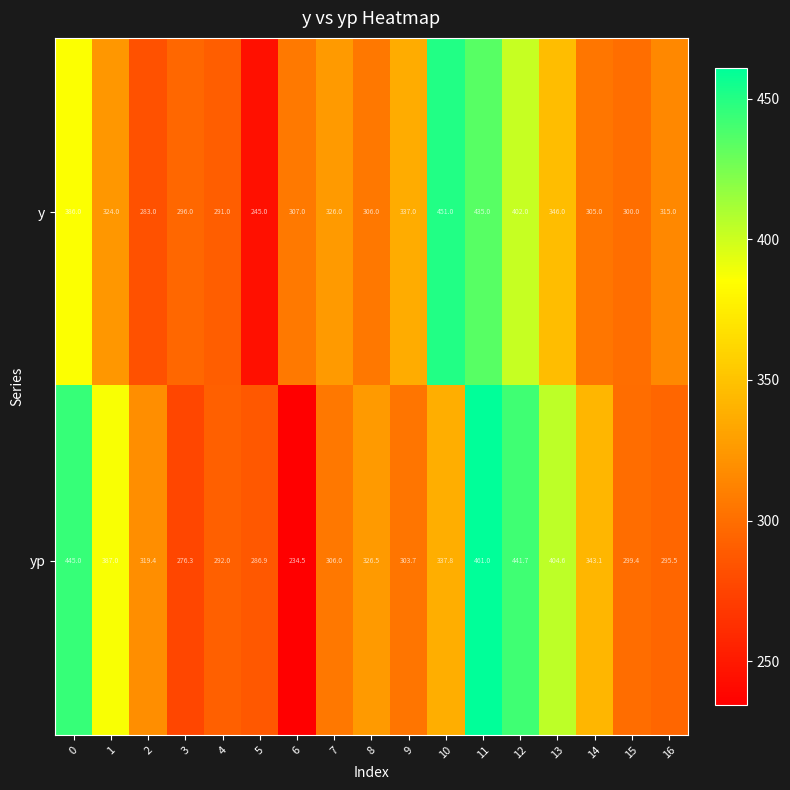

Rank the series at 15 from highest to lowest value.

y, yp